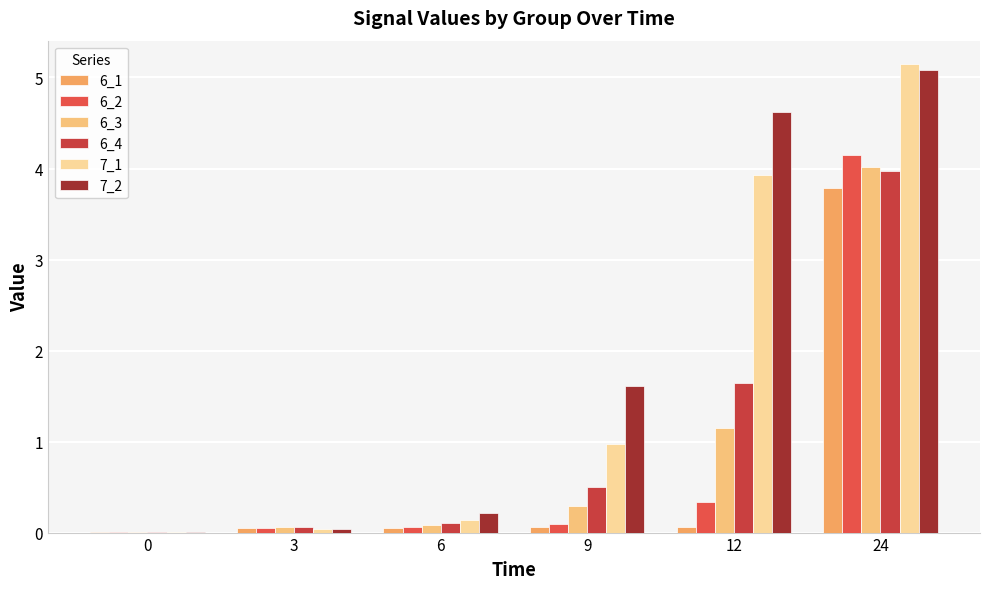

Is the value of 6_4 at 24 greater than the value of 7_2 at 24?

No